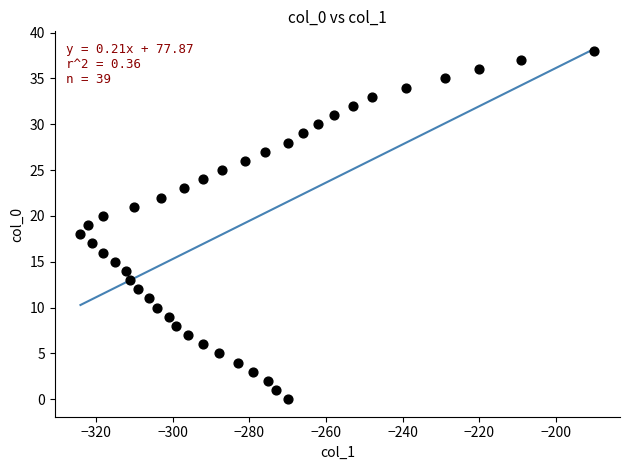

What is the range of X values (max minus min)?

134